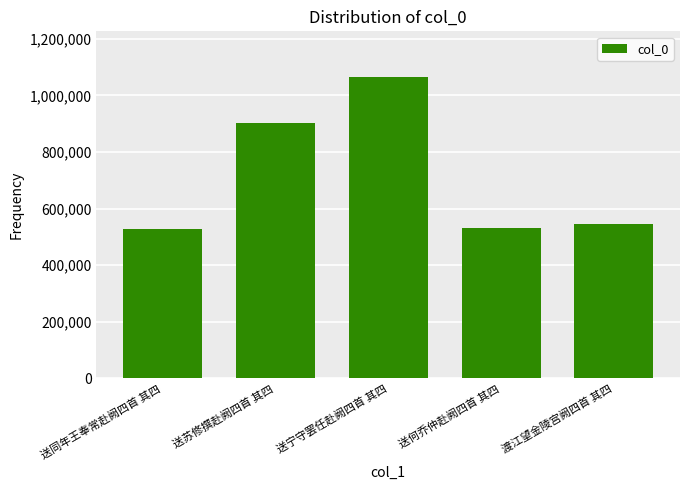

Is it true that the value at 送同年王奉常赴阙四首 其四 is 526060?

True